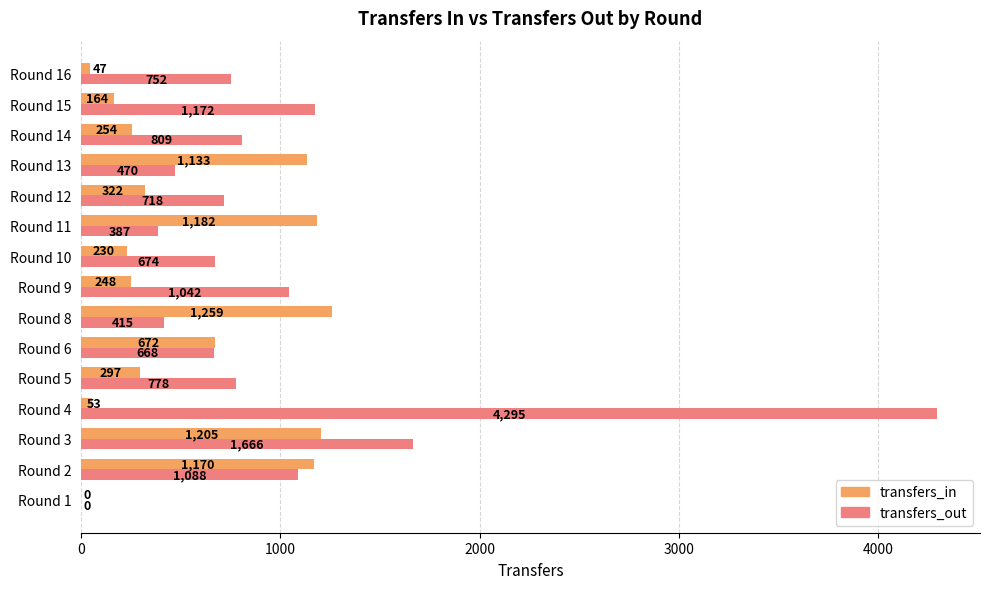

True or false: transfers_out has a value of 415 at Round 8.

True